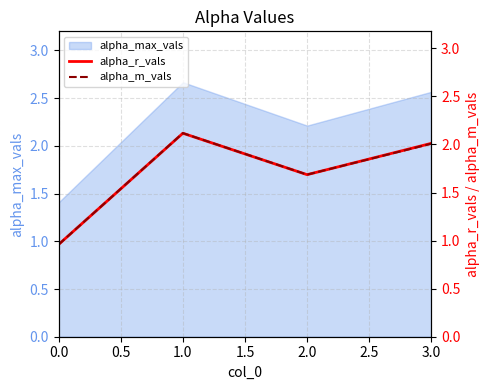

What is the minimum value for alpha_m_vals?

1.0